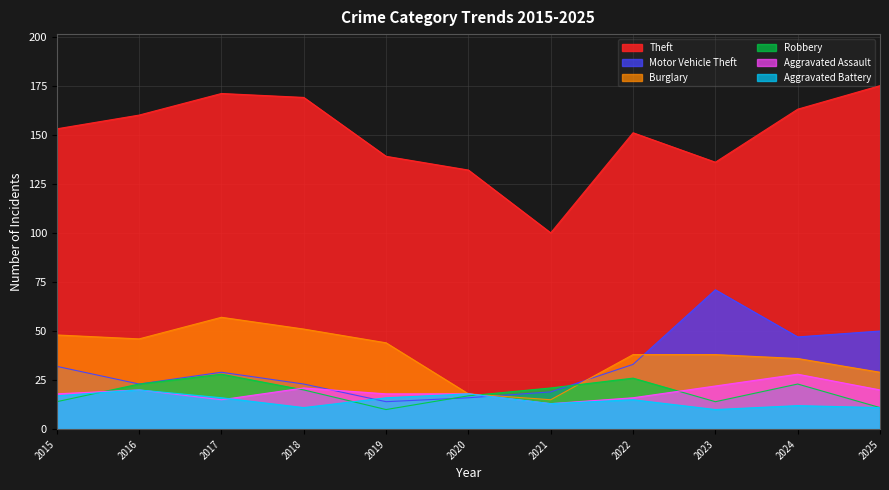

What is the difference between the Robbery values at 2023 and 2025?

3